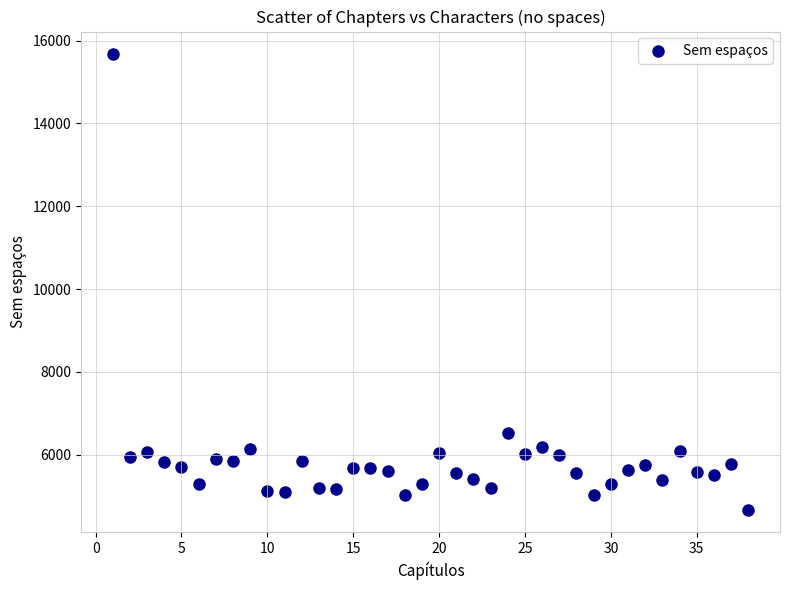

What is the range of Y values (max minus min)?

10991